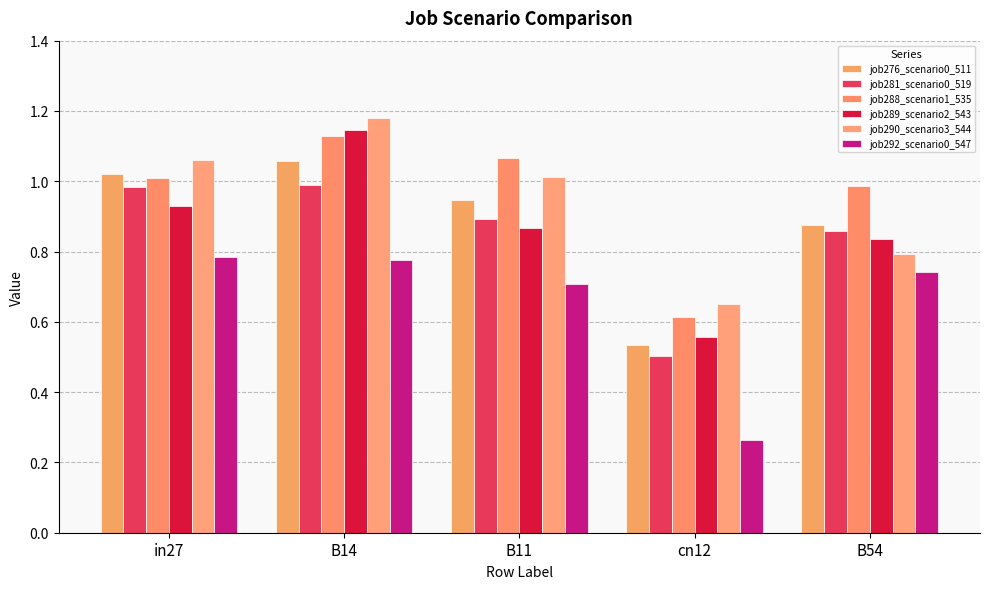

Rank the categories by job289_scenario2_543 value from highest to lowest.

B14, in27, B11, B54, cn12